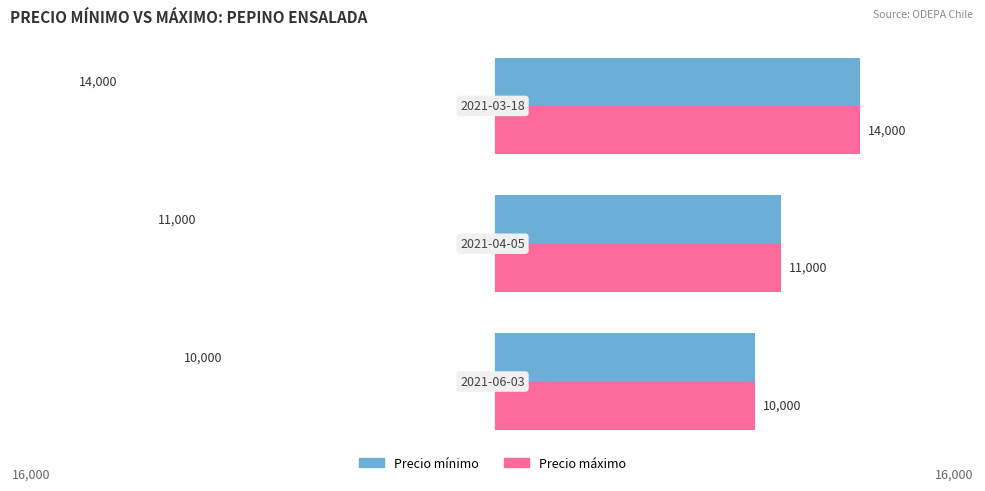

How many Precio mínimo values are between 10000 and 14000?

3